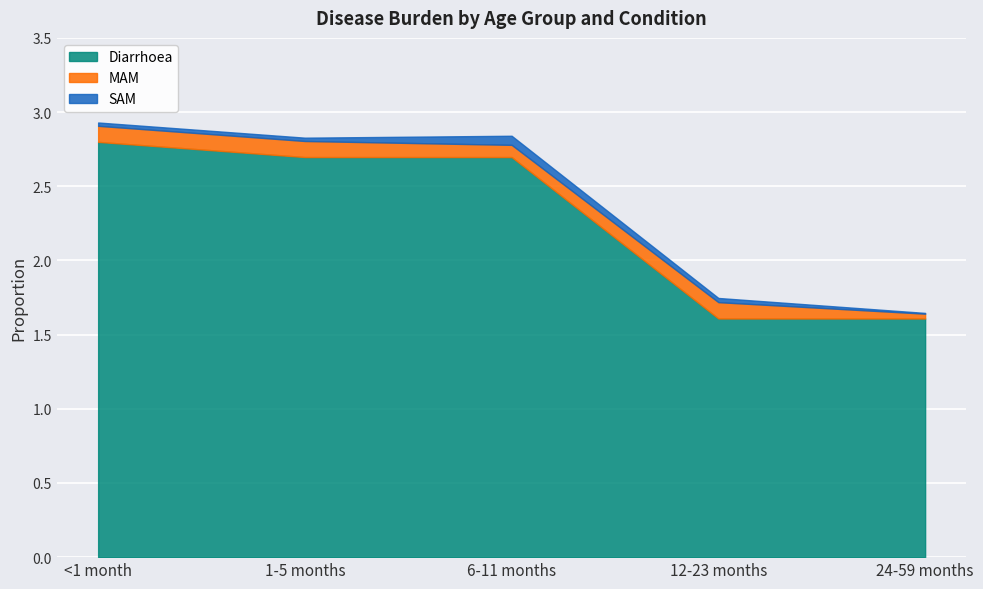

What is the label of the 5th point from the right?

<1 month